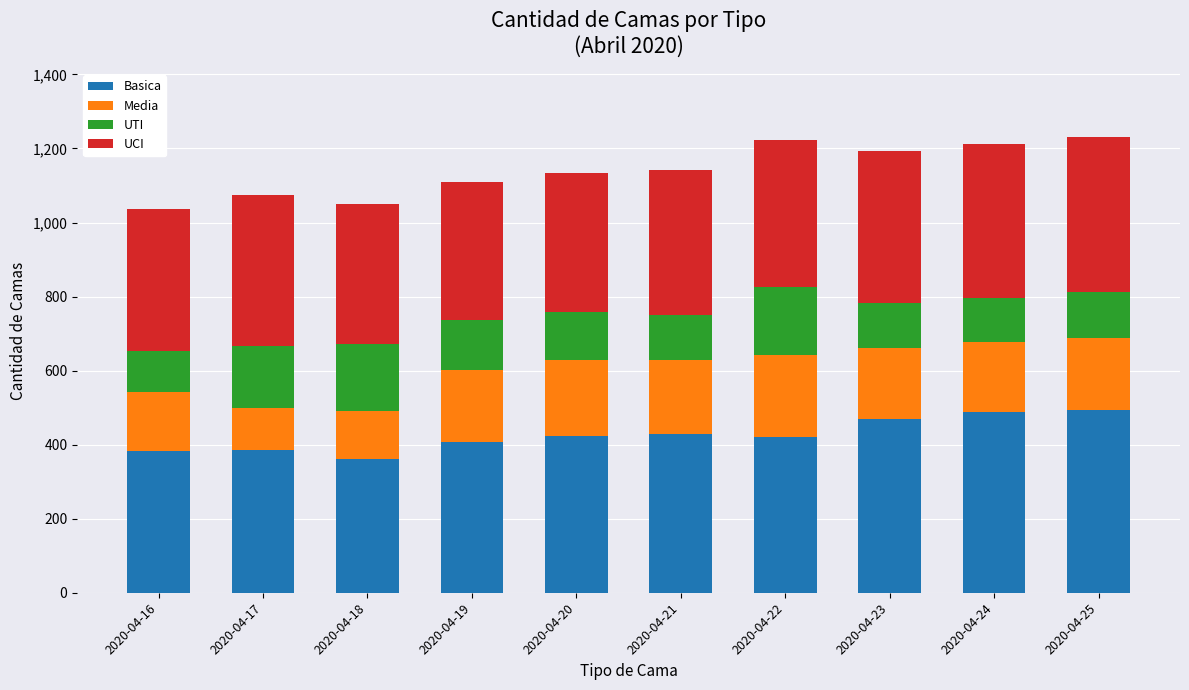

What is the total value across all series at 2020-04-20?

1134